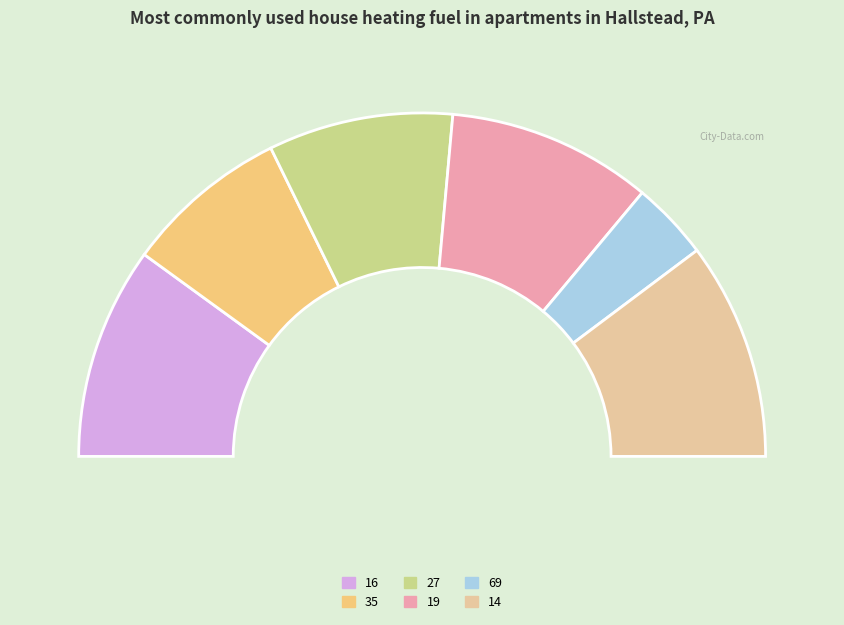

To the nearest percent, what portion does 27 represent?

17%